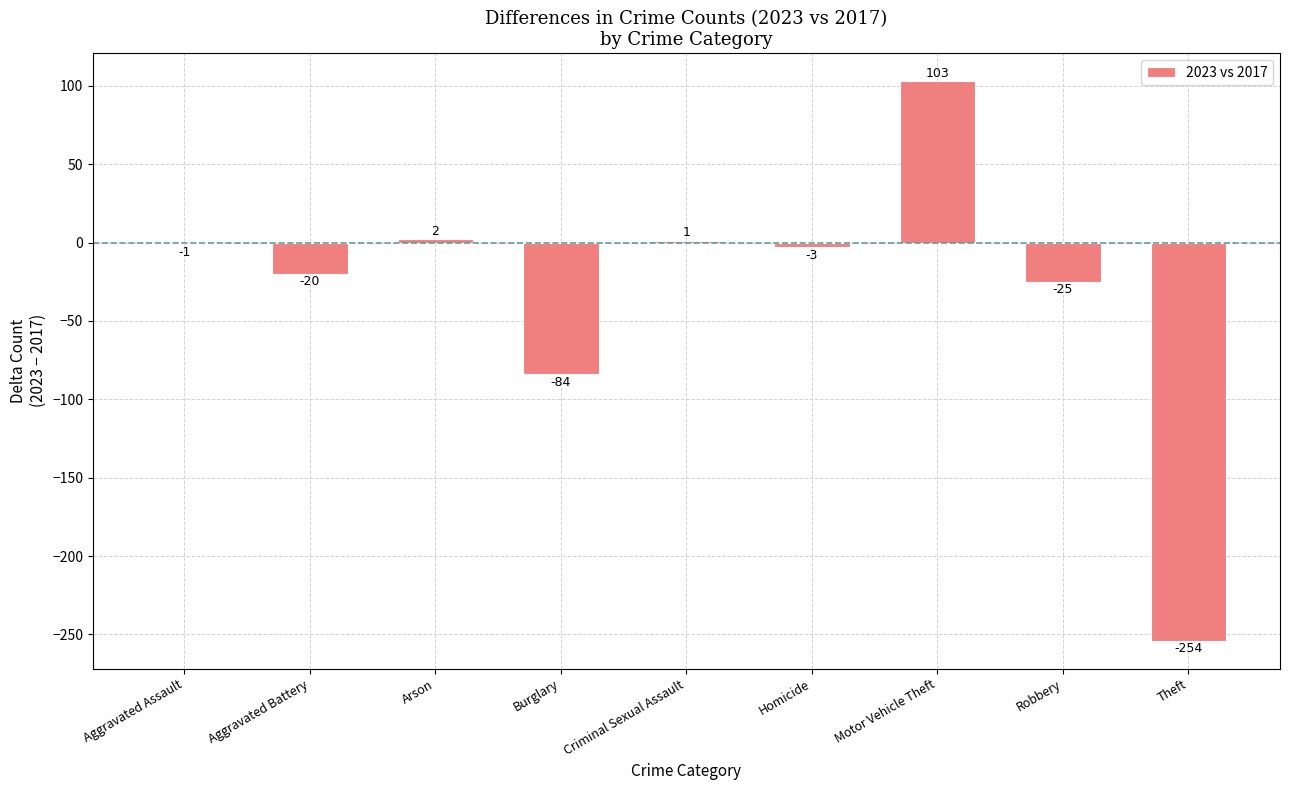

What is the average value?

-31